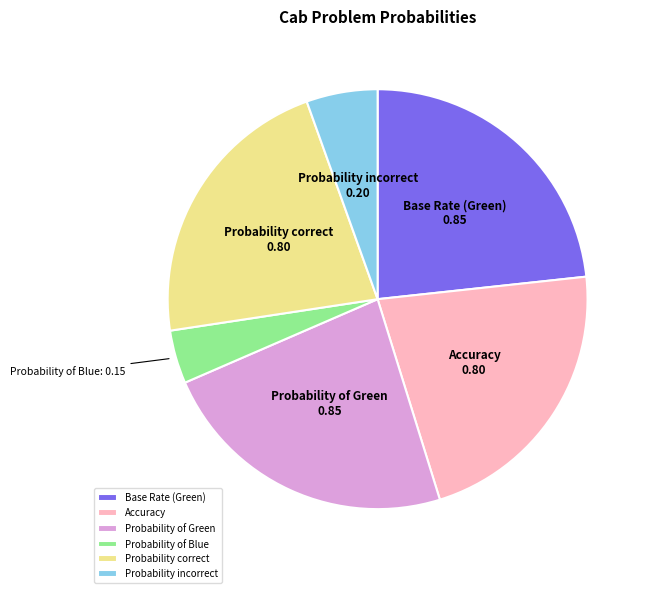

Is there a majority slice in this chart?

No